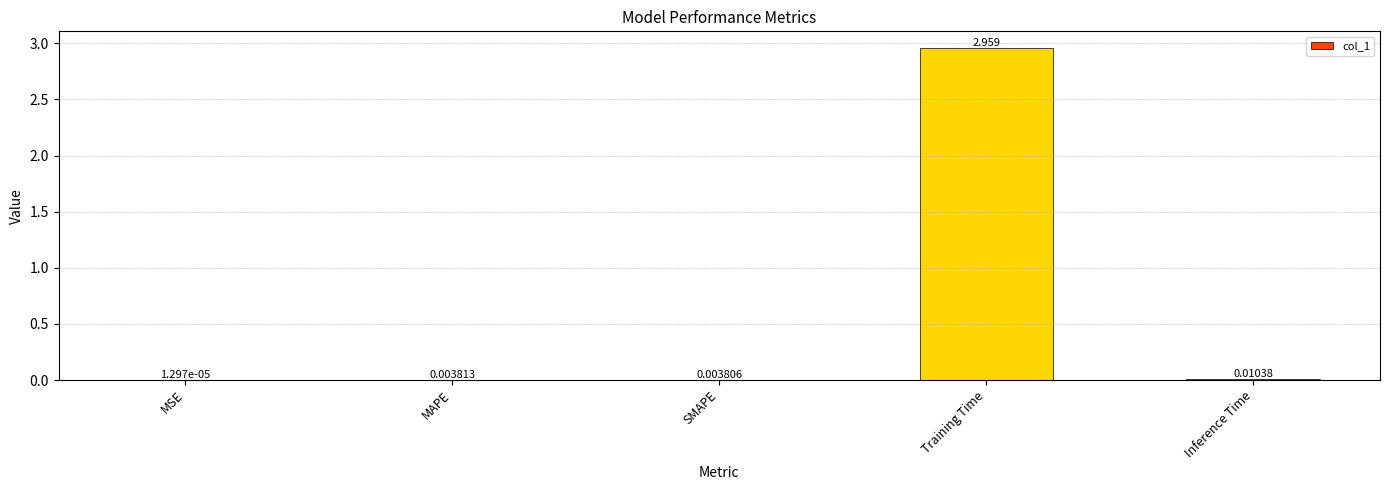

At which label is the value closest to 1?

Inference Time